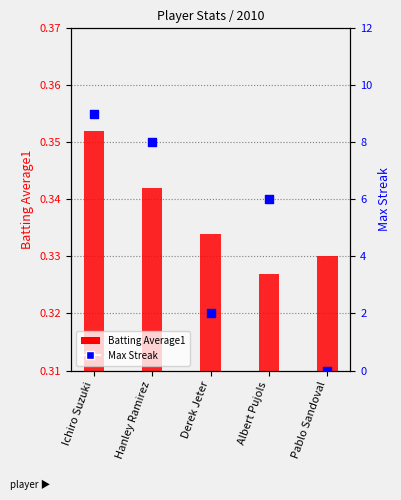

Which series has the largest total across all categories?

Max Streak